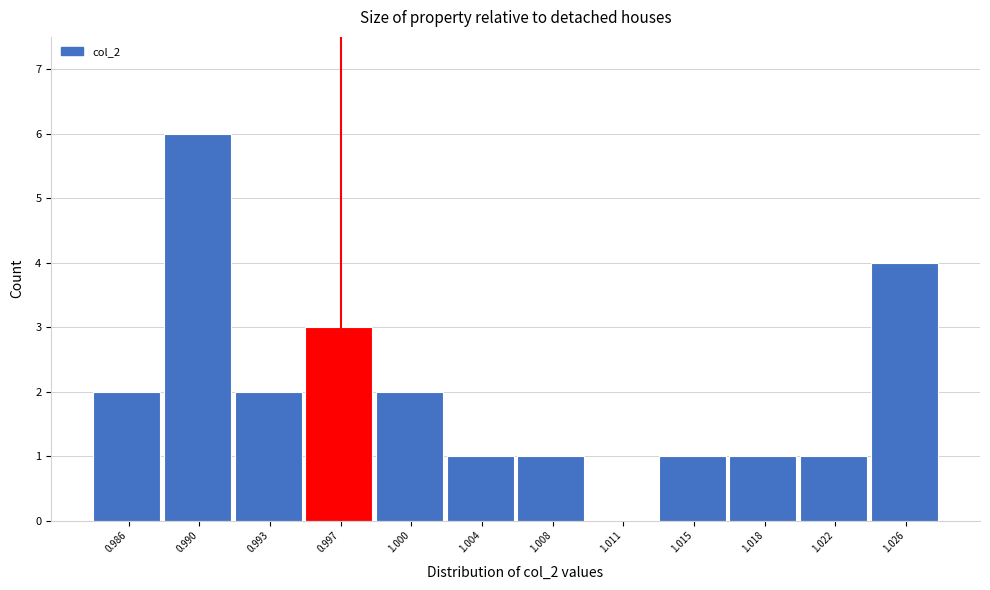

Reading right to left, transcribe all the data shown in this chart.

1.026=4	1.022=1	1.018=1	1.015=1	1.011=0	1.008=1	1.004=1	1.000=2	0.997=3	0.993=2	0.990=6	0.986=2